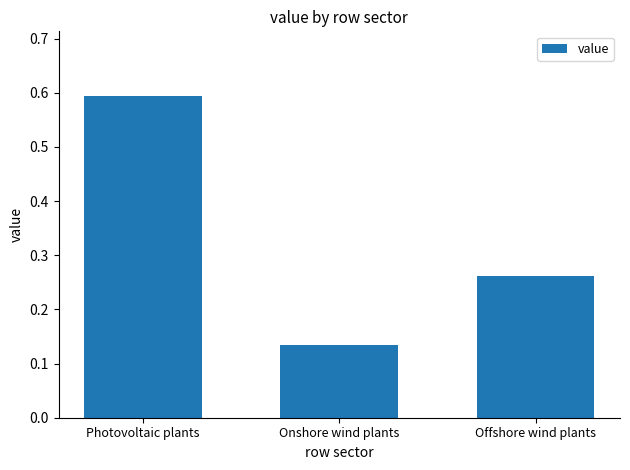

The chart shows a value of 0.6 at Photovoltaic plants. True or false?

True